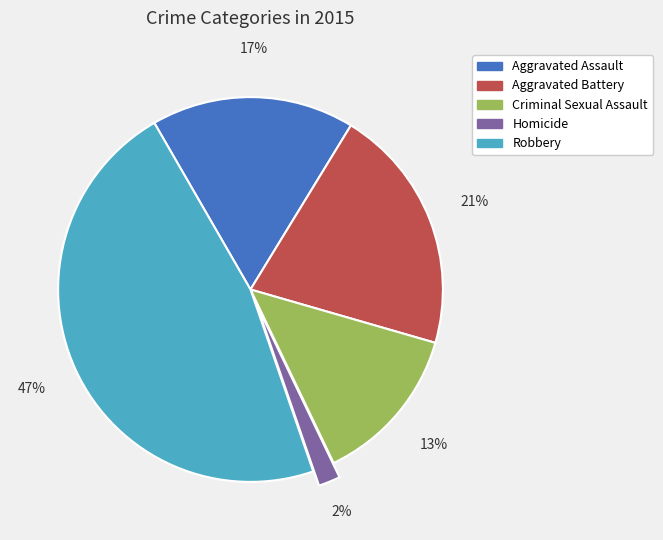

The Aggravated Battery slice represents 31% of the pie. True or false?

False